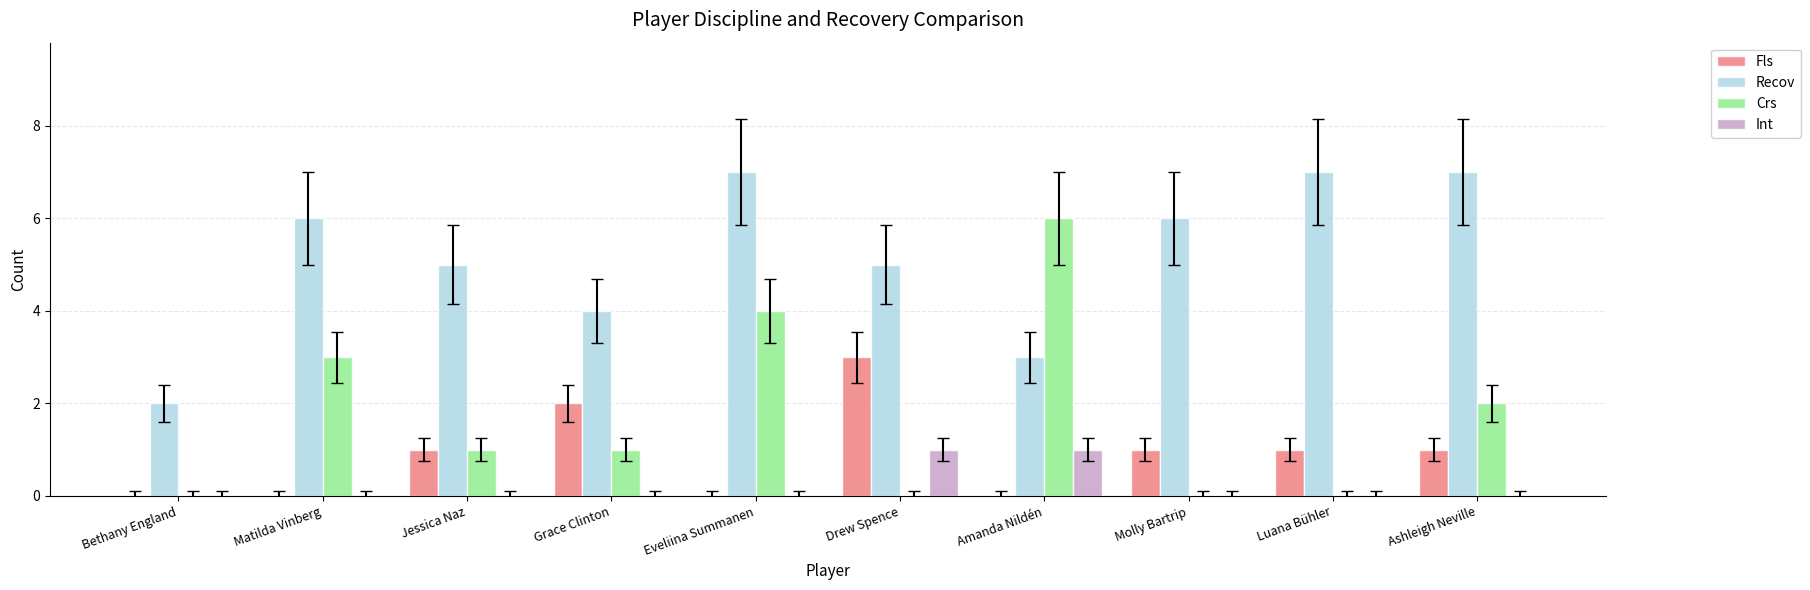

At which label does Fls reach its peak?

Drew Spence